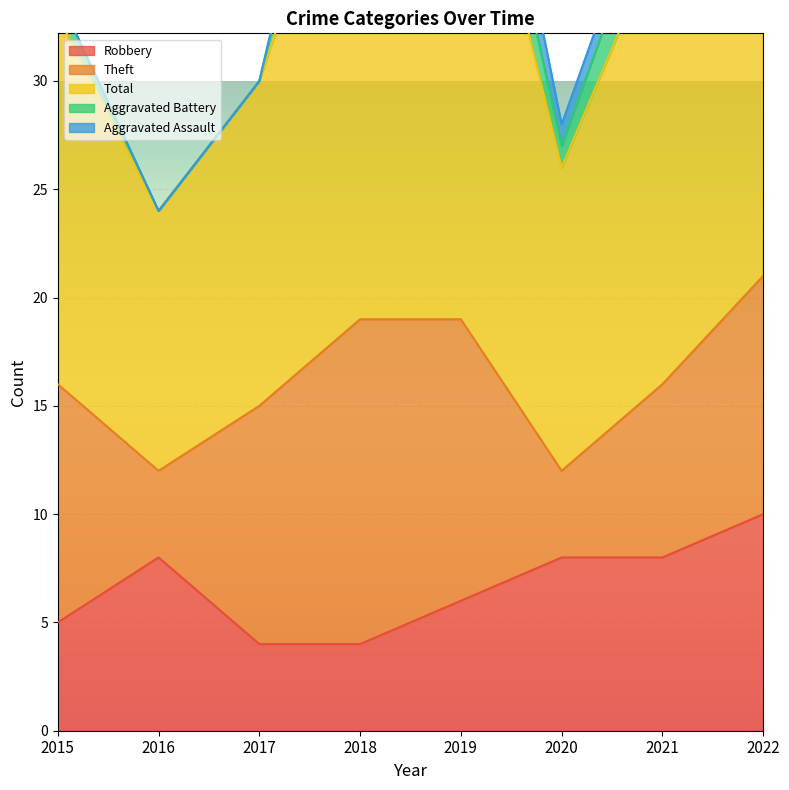

The Robbery series shows 5 at 2015. True or false?

True